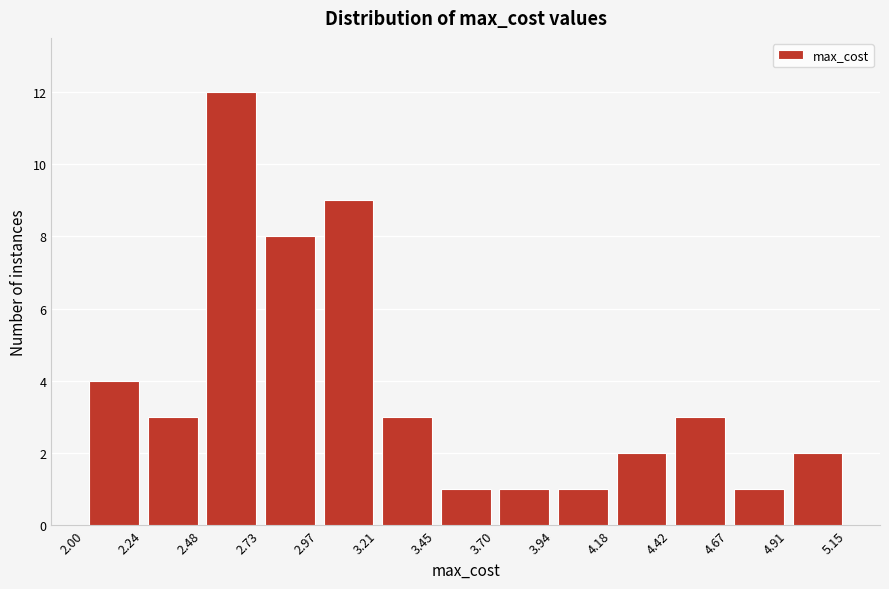

Which range on the x-axis has the tallest bar?

2.48 to 2.73